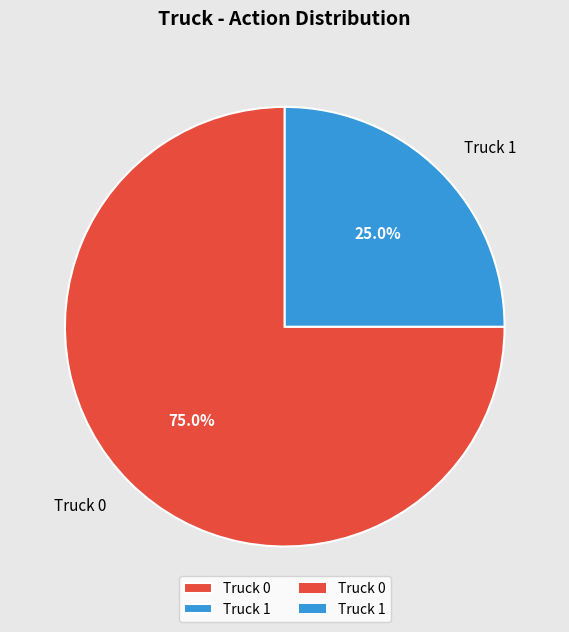

Combined, what portion of the pie is Truck 0 and Truck 1?

100.0%